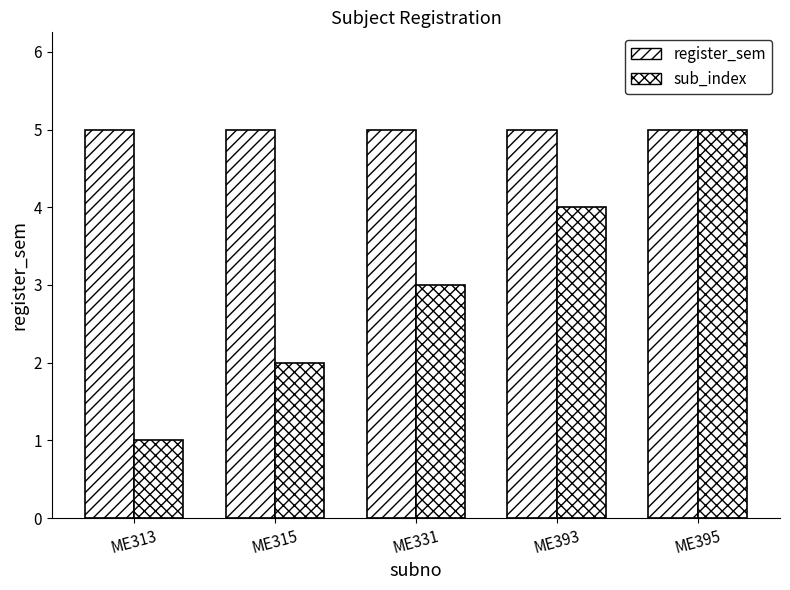

How many data points does each series have?

5